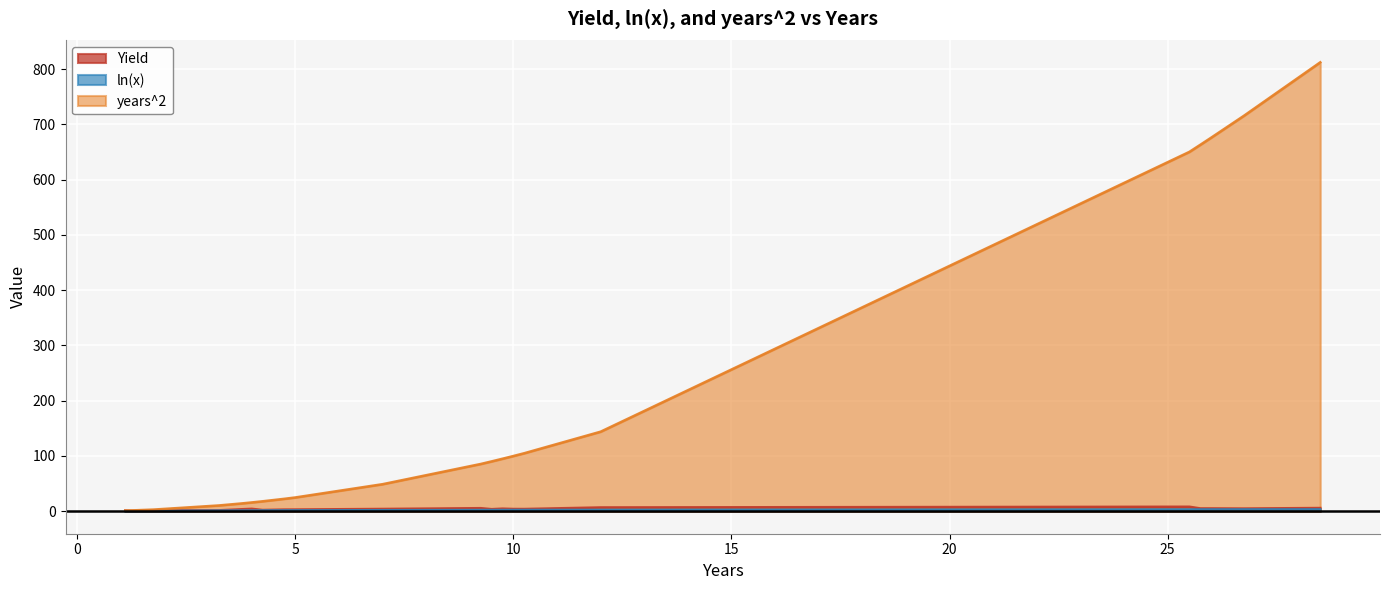

Reading left to right, what are all the values shown in this chart?

Yield: 1.1=0.8	1.1=1.8	1.25=0.7	1.75=1.4	3.25=1.7	3.75=3.6	4.0=4.4	4.25=2.3	4.75=3.3	4.75=2.8	5.0=2.1	5.0=4.7	5.0=2.2	5.0=4.4	5.0=3.7	5.0=1.9	5.0=2.9	5.0=3.5	7.0=4.2	9.25=5.8	9.25=5.4	9.5=3.8	9.75=5.4	9.75=4.4	9.75=4.9	9.75=4.2	10.0=3.7	10.0=3.3	10.0=6.0	10.0=4.2	10.0=4.0	10.0=3.9	10.0=3.9	10.25=4.1	12.0=6.9	25.5=8.2	25.75=5.1	26.0=5.1	26.75=4.9	28.5=5.9
ln(x): 1.1=0.1	1.1=0.1	1.25=0.2	1.75=0.6	3.25=1.2	3.75=1.3	4.0=1.4	4.25=1.4	4.75=1.6	4.75=1.6	5.0=1.6	5.0=1.6	5.0=1.6	5.0=1.6	5.0=1.6	5.0=1.6	5.0=1.6	5.0=1.6	7.0=1.9	9.25=2.2	9.25=2.2	9.5=2.3	9.75=2.3	9.75=2.3	9.75=2.3	9.75=2.3	10.0=2.3	10.0=2.3	10.0=2.3	10.0=2.3	10.0=2.3	10.0=2.3	10.0=2.3	10.25=2.3	12.0=2.5	25.5=3.2	25.75=3.2	26.0=3.3	26.75=3.3	28.5=3.4
years^2: 1.1=1.2	1.1=1.2	1.25=1.6	1.75=3.1	3.25=10.6	3.75=14.1	4.0=16.0	4.25=18.1	4.75=22.6	4.75=22.6	5.0=25.0	5.0=25.0	5.0=25.0	5.0=25.0	5.0=25.0	5.0=25.0	5.0=25.0	5.0=25.0	7.0=49.0	9.25=85.6	9.25=85.6	9.5=90.2	9.75=95.1	9.75=95.1	9.75=95.1	9.75=95.1	10.0=100.0	10.0=100.0	10.0=100.0	10.0=100.0	10.0=100.0	10.0=100.0	10.0=100.0	10.25=105.1	12.0=144.0	25.5=650.2	25.75=663.1	26.0=676.0	26.75=715.6	28.5=812.2